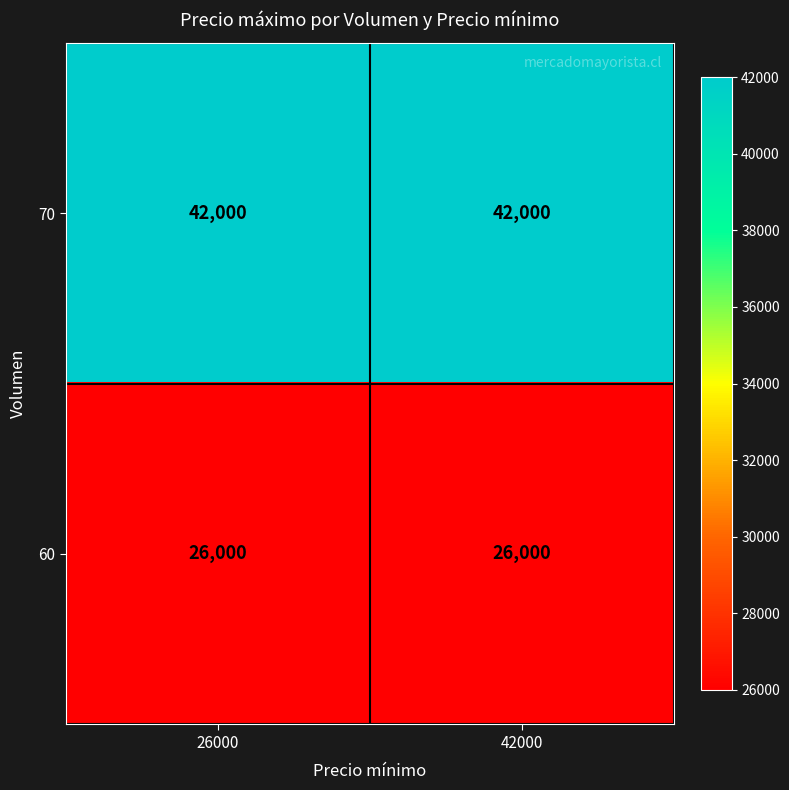

What is the highest value of the 70 series?

42000